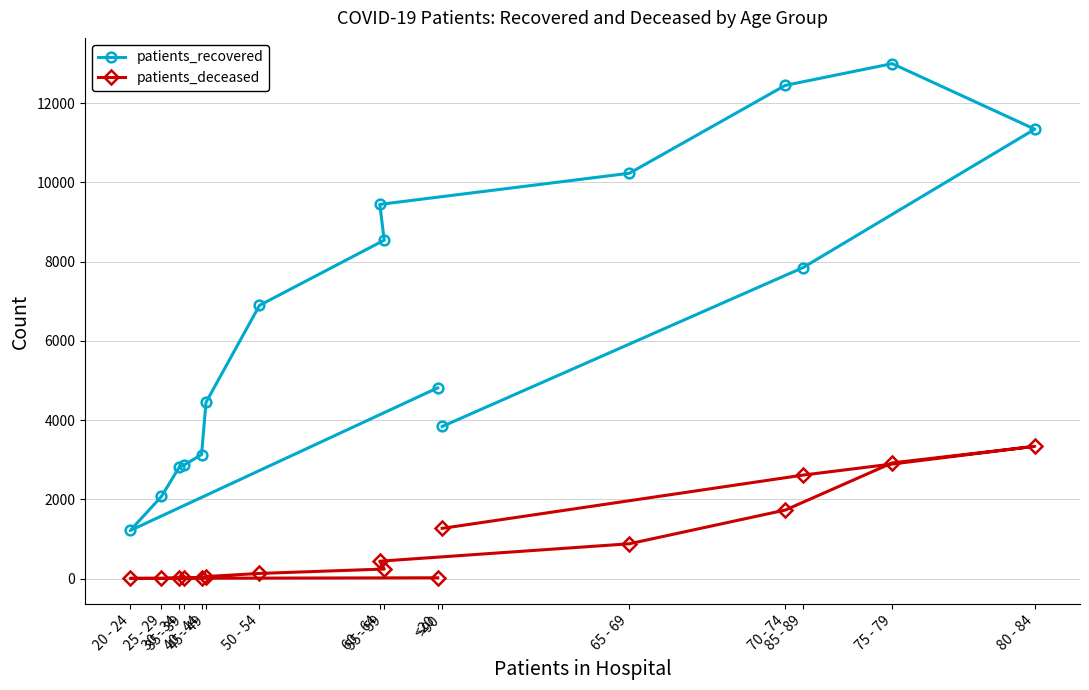

Rank the series at 75 - 79 from lowest to highest value.

patients_deceased, patients_recovered